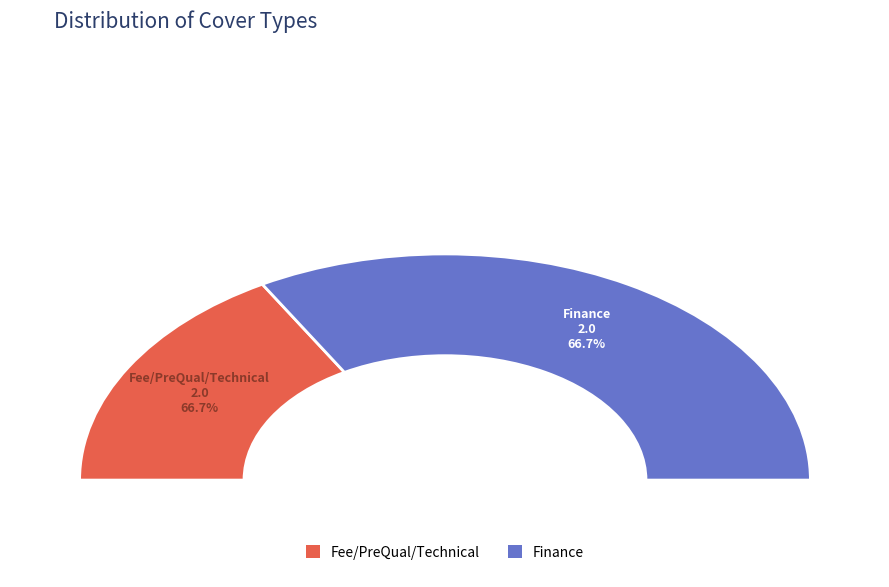

How many segments does this pie chart have?

2